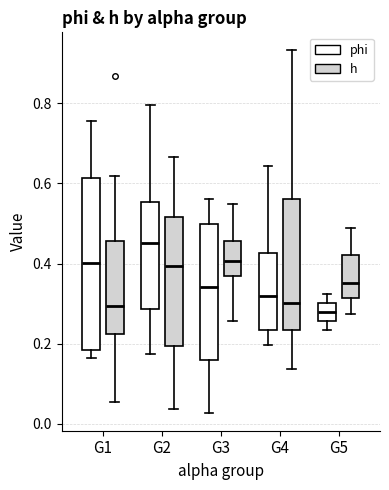

Reading left to right, transcribe this box plot: for each box, give where its median line is, the range the box spans, and where its two whiskers end, as read against the y-axis. The values are not printed on the chart, so give them approximately, as read against the axis.

G1 (phi): median 0.40, box 0.18 to 0.62, whiskers 0.16 to 0.76
G1 (h): median 0.30, box 0.22 to 0.46, whiskers 0.06 to 0.62
G2 (phi): median 0.46, box 0.28 to 0.56, whiskers 0.18 to 0.80
G2 (h): median 0.40, box 0.20 to 0.52, whiskers 0.04 to 0.66
G3 (phi): median 0.34, box 0.16 to 0.50, whiskers 0.02 to 0.56
G3 (h): median 0.40, box 0.36 to 0.46, whiskers 0.26 to 0.54
G4 (phi): median 0.32, box 0.24 to 0.42, whiskers 0.20 to 0.64
G4 (h): median 0.30, box 0.24 to 0.56, whiskers 0.14 to 0.94
G5 (phi): median 0.28, box 0.26 to 0.30, whiskers 0.24 to 0.32
G5 (h): median 0.36, box 0.32 to 0.42, whiskers 0.28 to 0.48